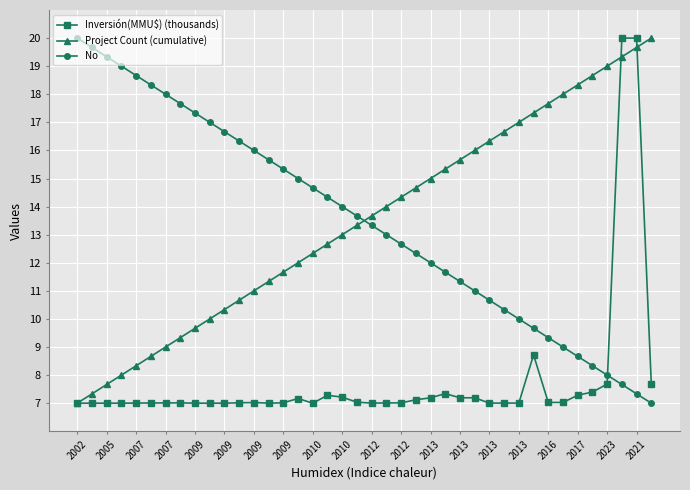

What is the minimum value for Project Count (cumulative)?

7.0